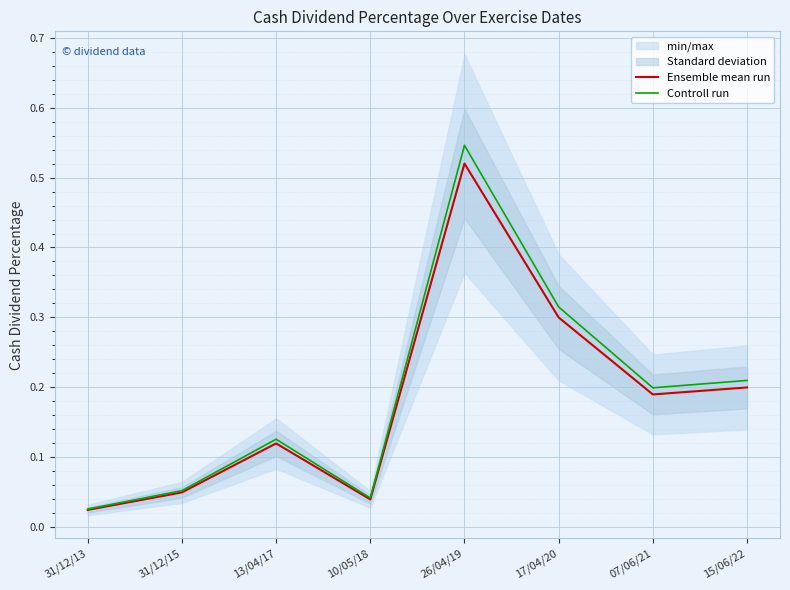

What is the approximate value of Ensemble mean run at 07/06/21?

0.2